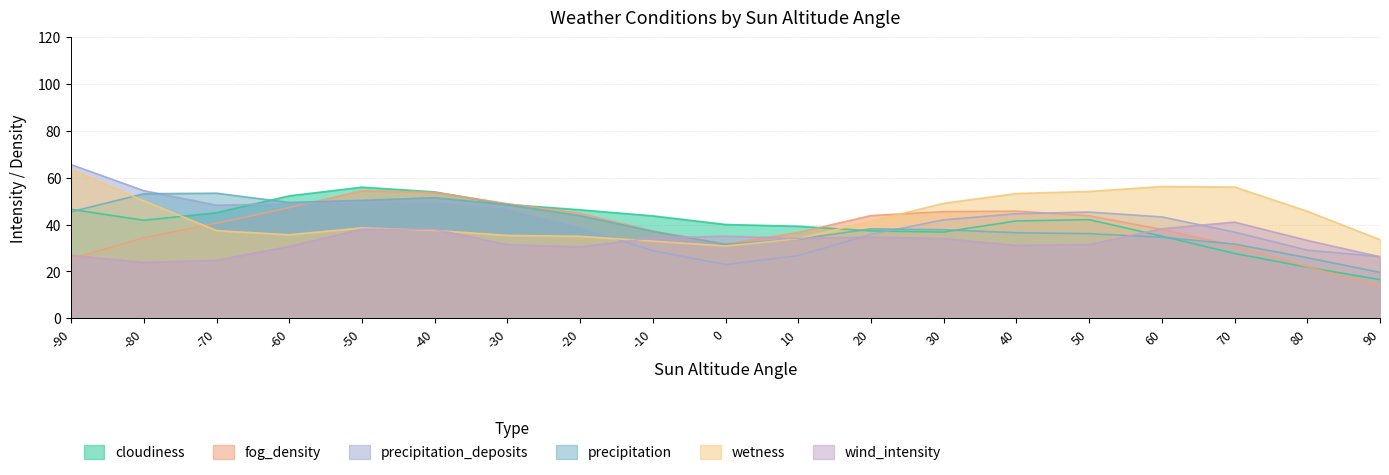

Between -90 and -10, which series saw the biggest shift?

precipitation_deposits